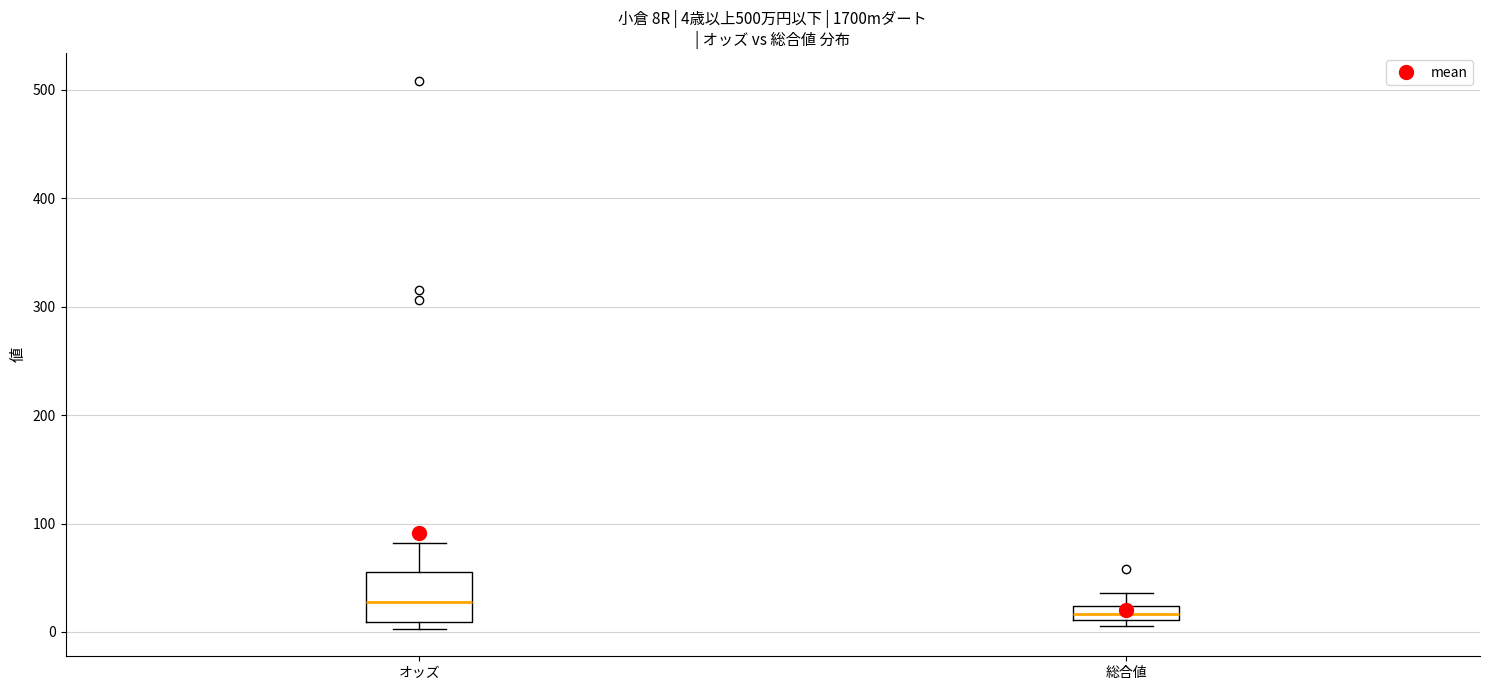

Comparing the boxes themselves (not the whiskers), which one is the tallest?

オッズ